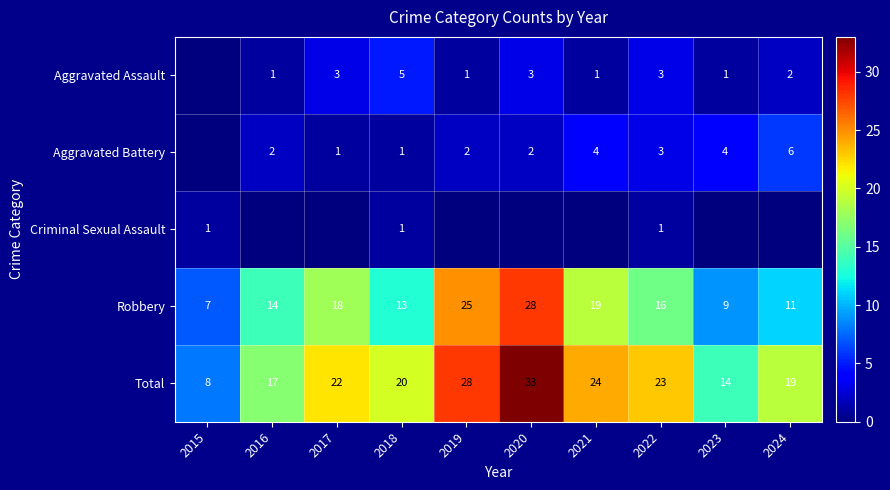

Is it true that Total equals 19 at 2024?

True